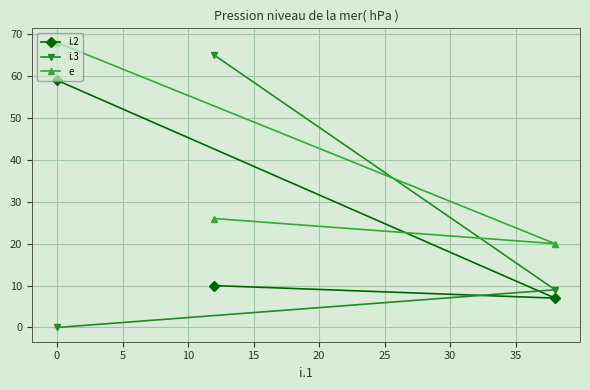

How many lines are shown in the chart?

3